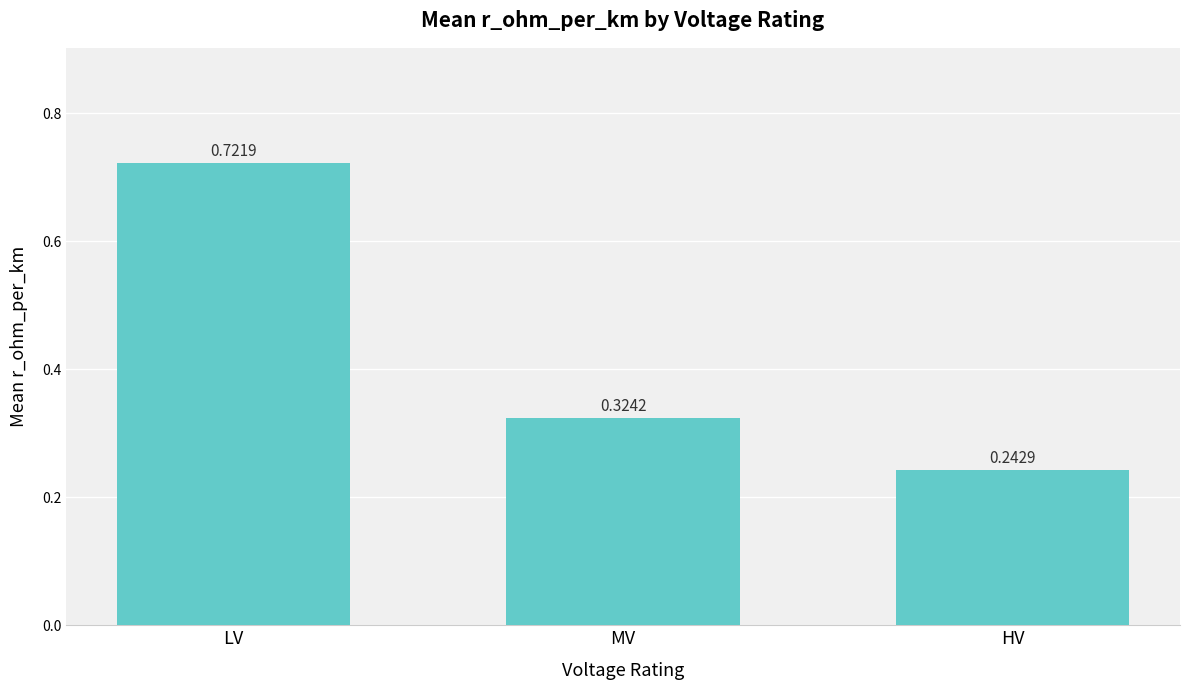

Rank the categories by value from lowest to highest.

HV, MV, LV